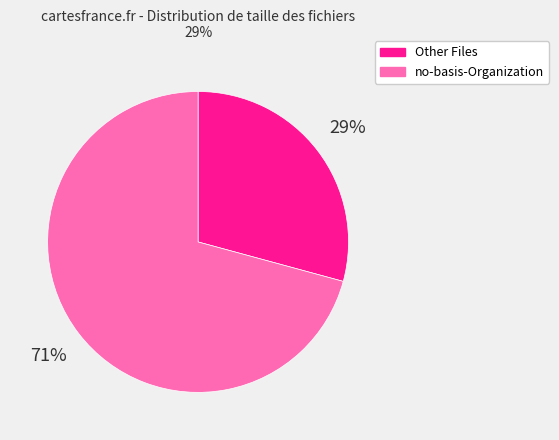

Does any single category account for the majority?

Yes